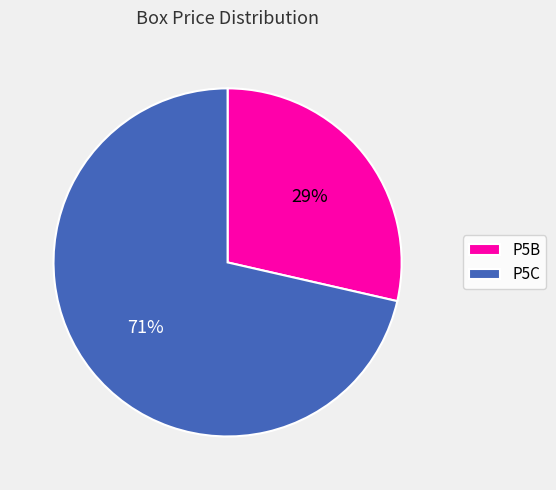

Rank the categories by value from highest to lowest.

P5C, P5B